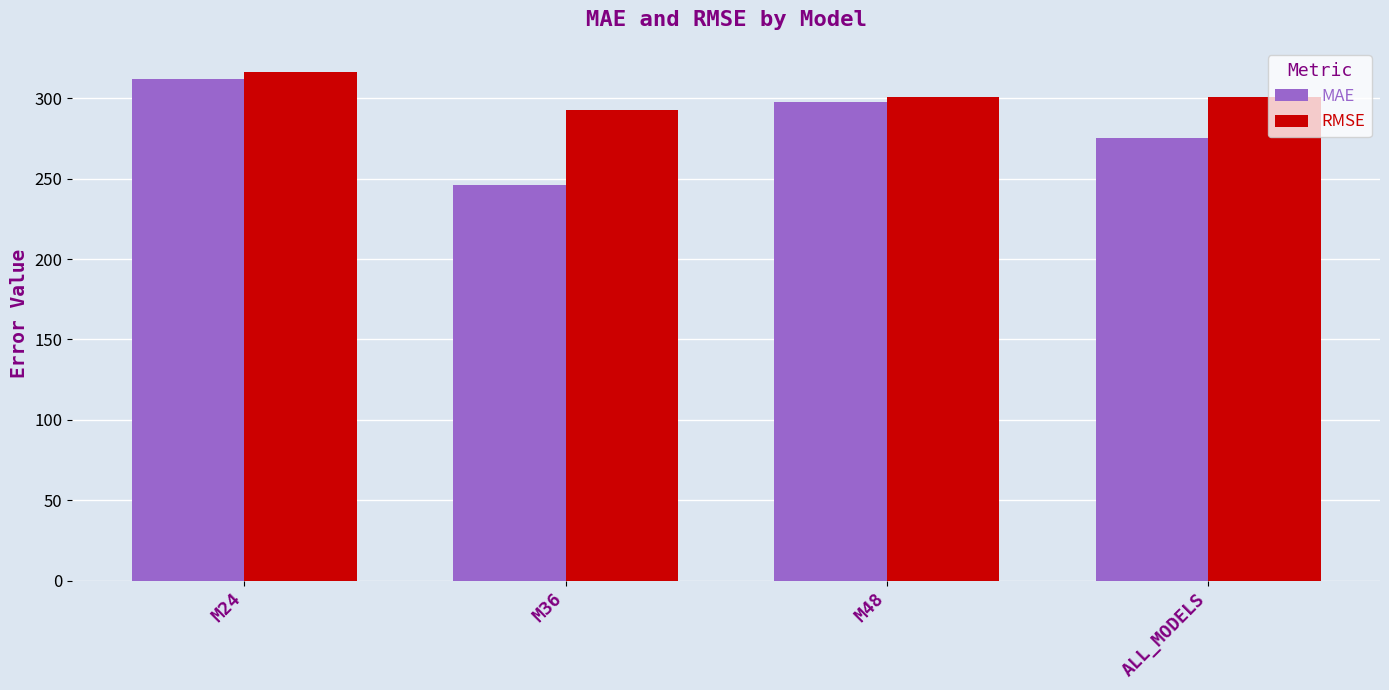

Rank the series by their maximum value, from lowest to highest.

MAE, RMSE